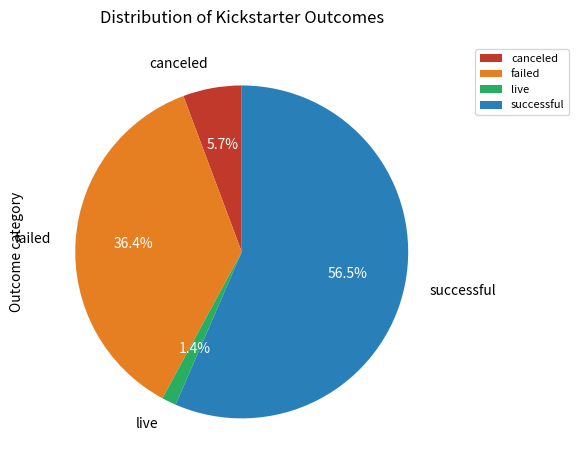

Which slice is the largest?

successful